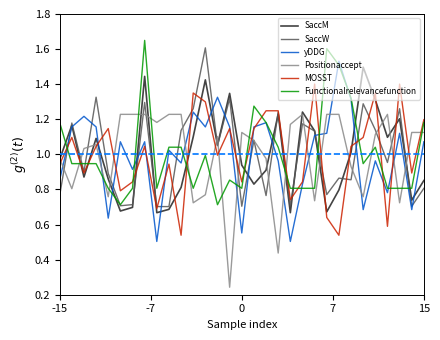

How many intersections are there between Positionaccept and yDDG?

12